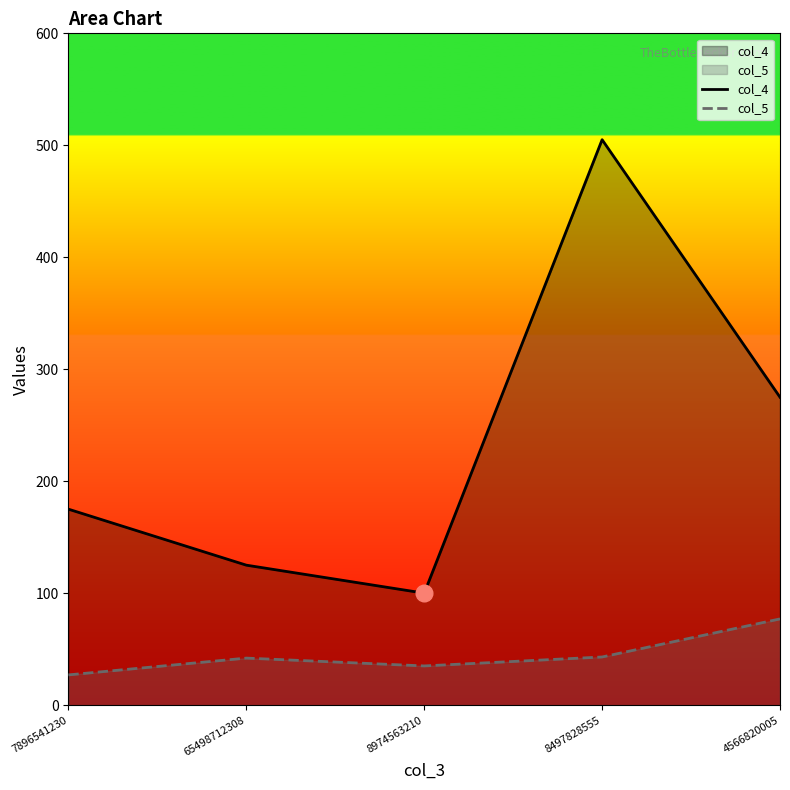

What are all the series names shown in the legend?

col_4, col_5